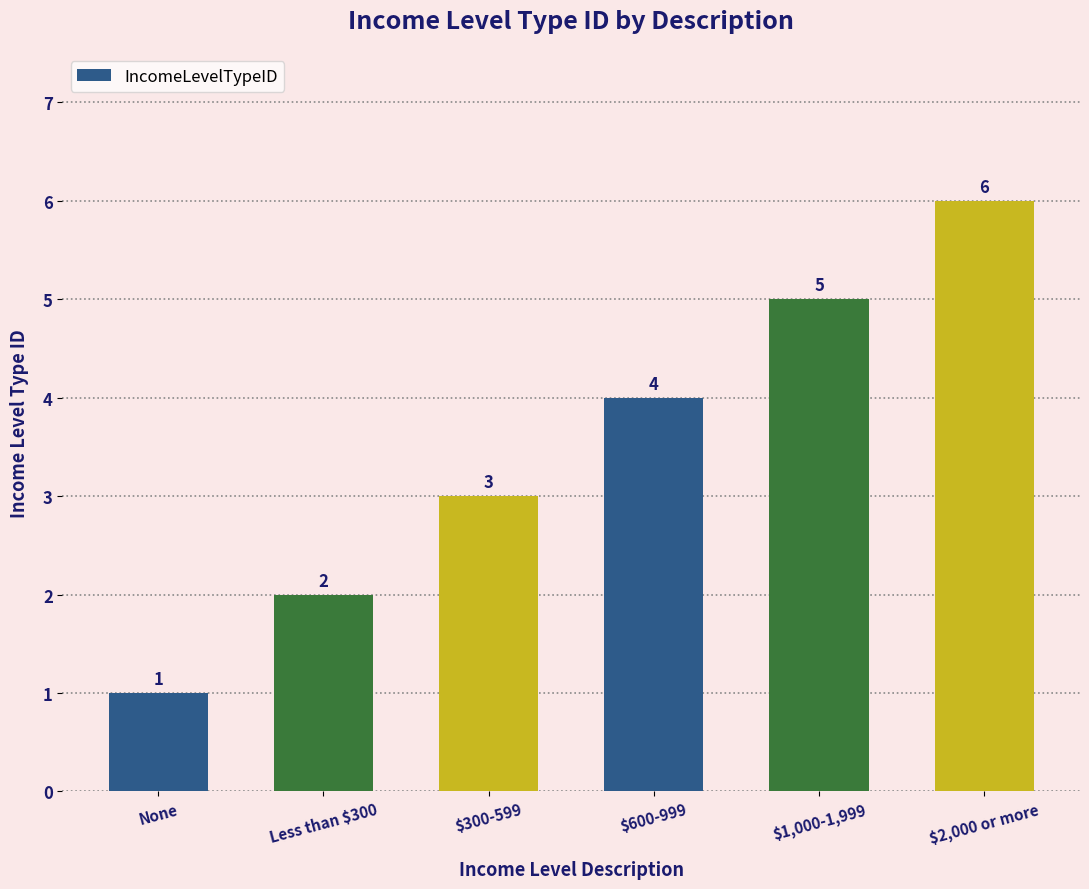

True or false: the data shows 2 at $300-599.

False